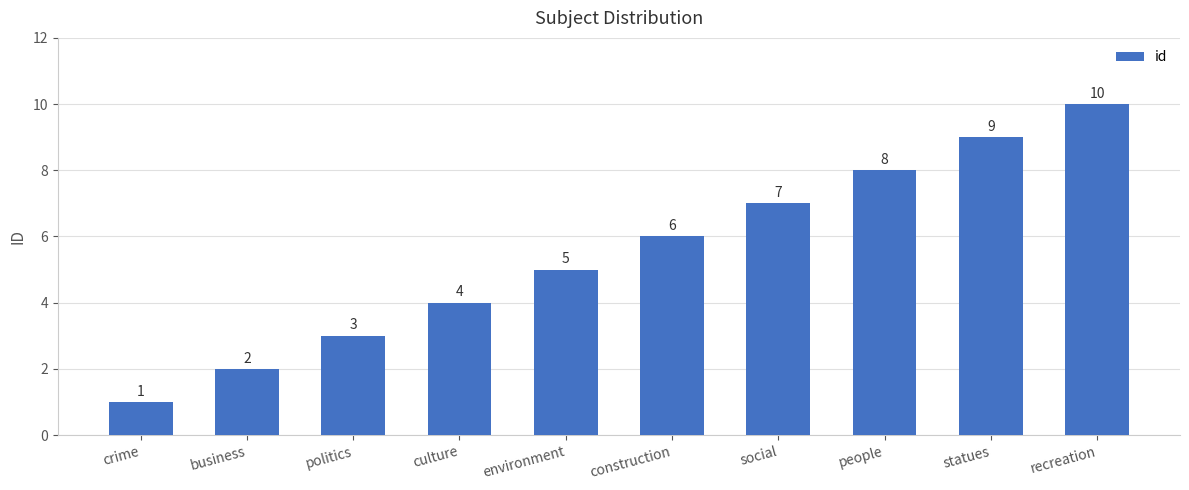

Is it true that the value at construction is 6?

True